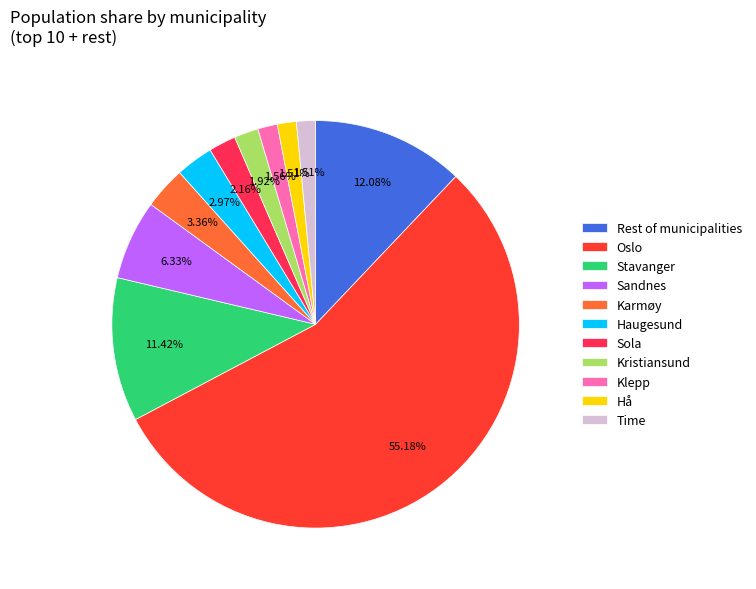

True or false: Stavanger accounts for 11% of the total.

True